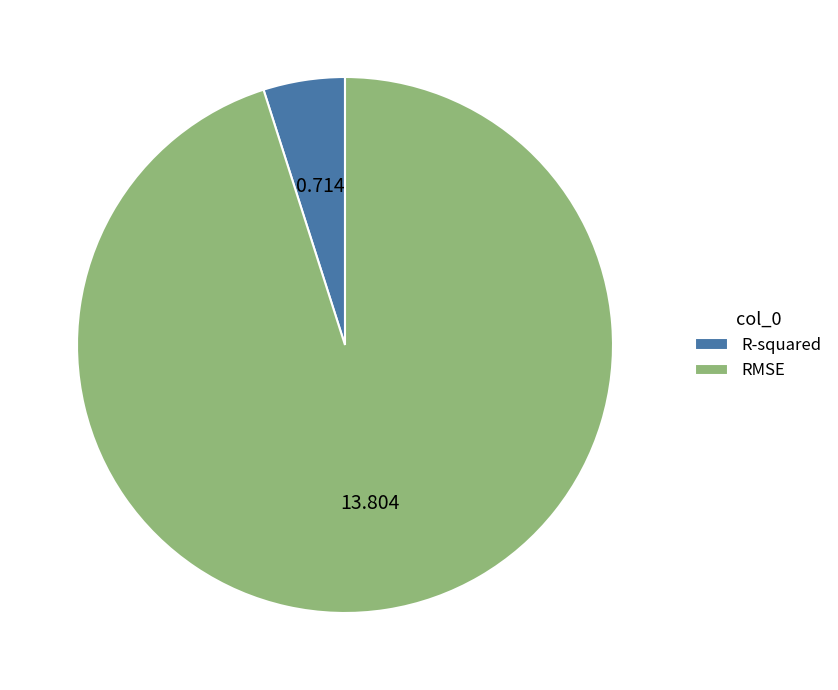

What is the largest slice in the pie chart?

RMSE